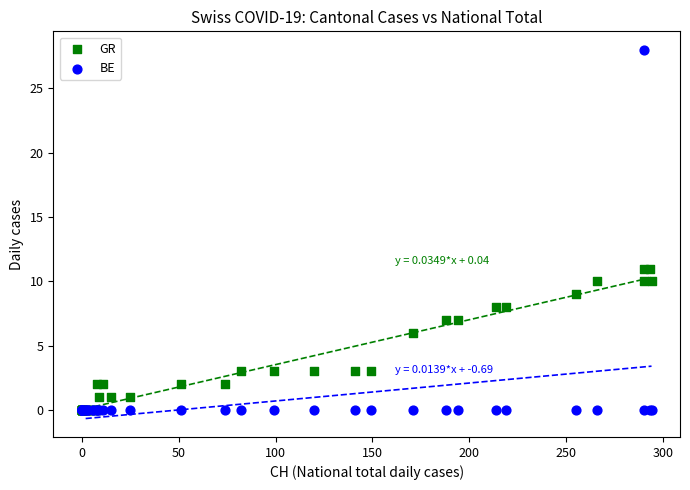

In the GR series, what Y value is closest to 5?

6